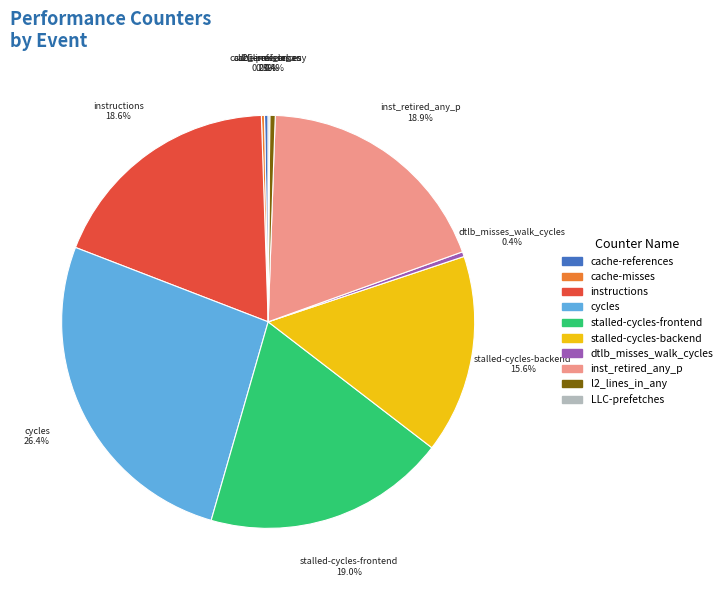

What is the ratio of the value at dtlb_misses_walk_cycles to the value at l2_lines_in_any?

0.9